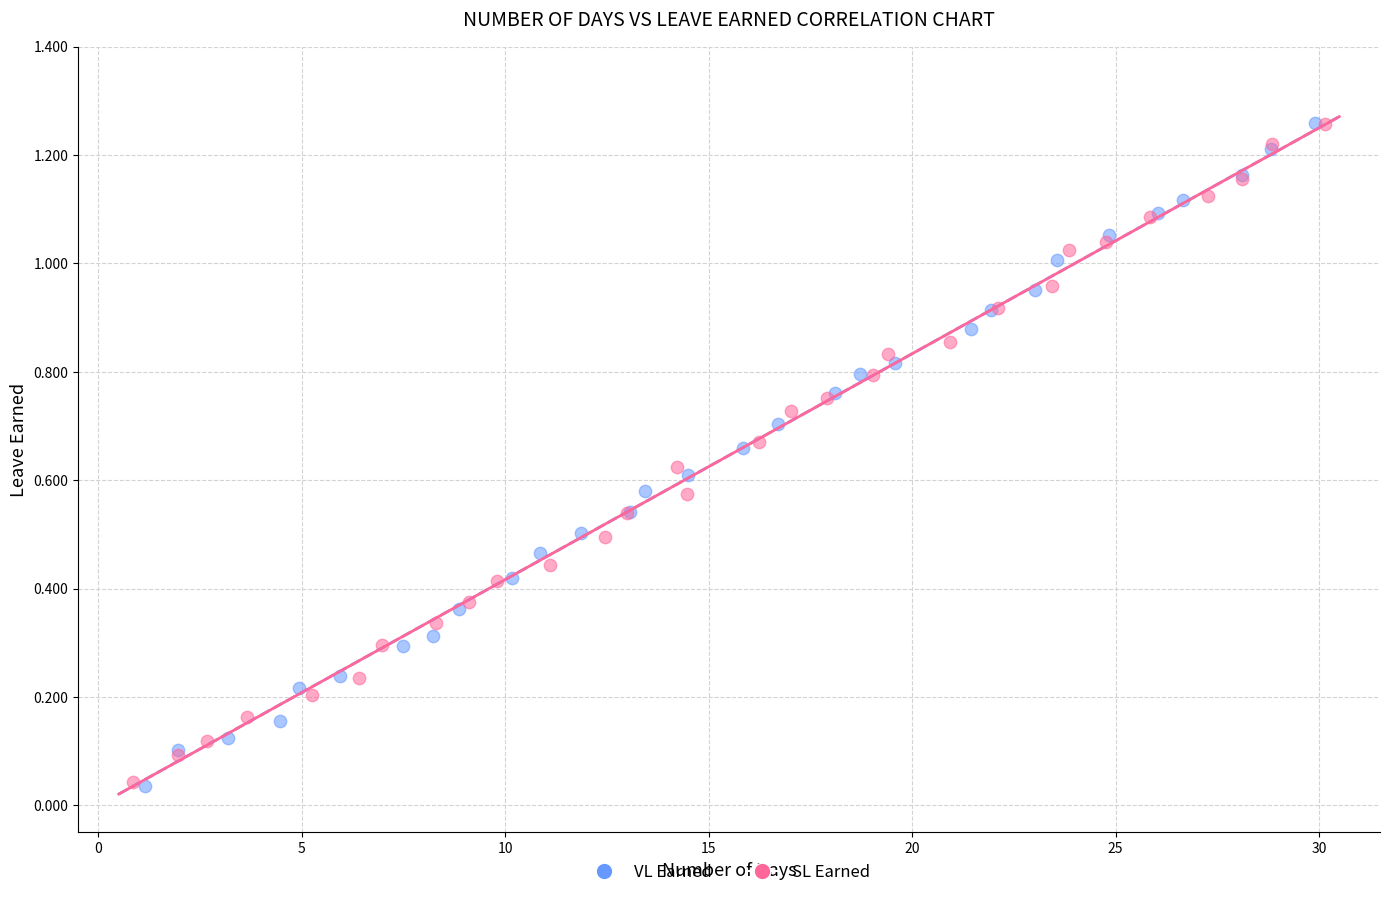

What are all the series names shown in the legend?

VL Earned, SL Earned